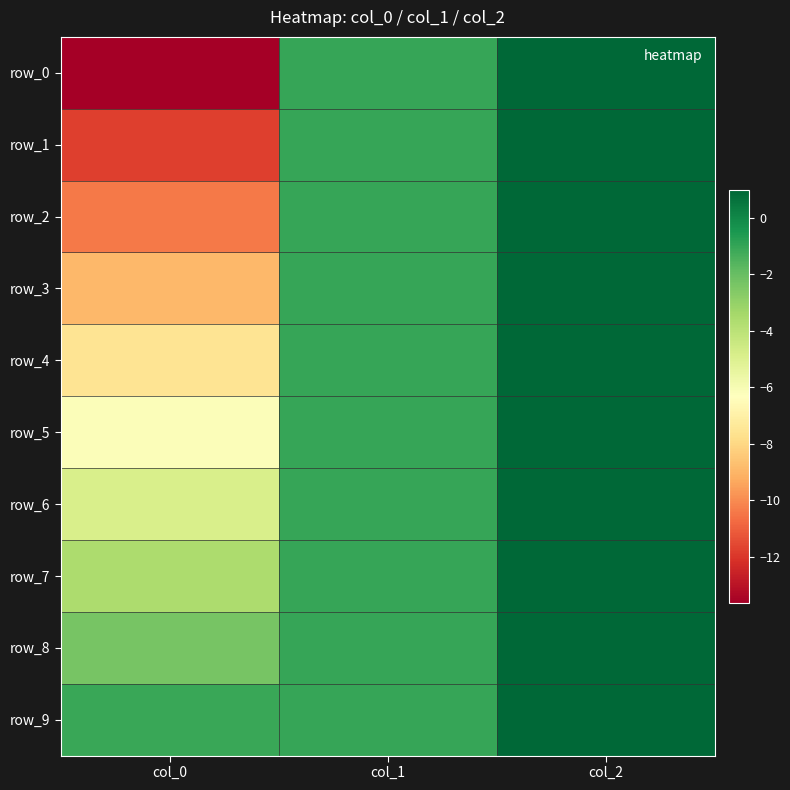

List the labels in order of row_0 value, largest first.

col_2, col_1, col_0